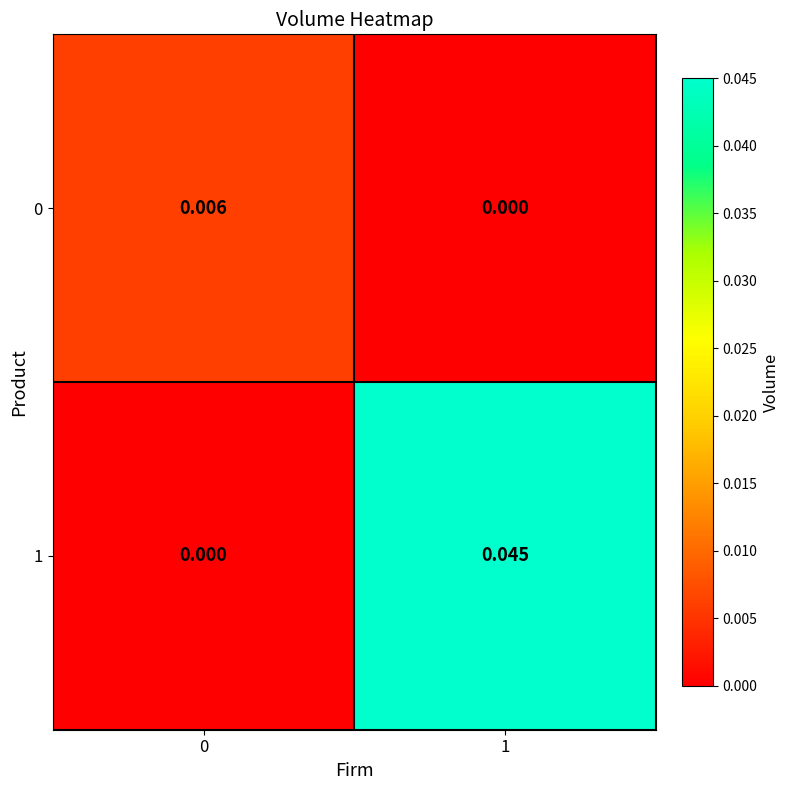

Is the value of 1 at 0 greater than the value of 0 at 0?

No